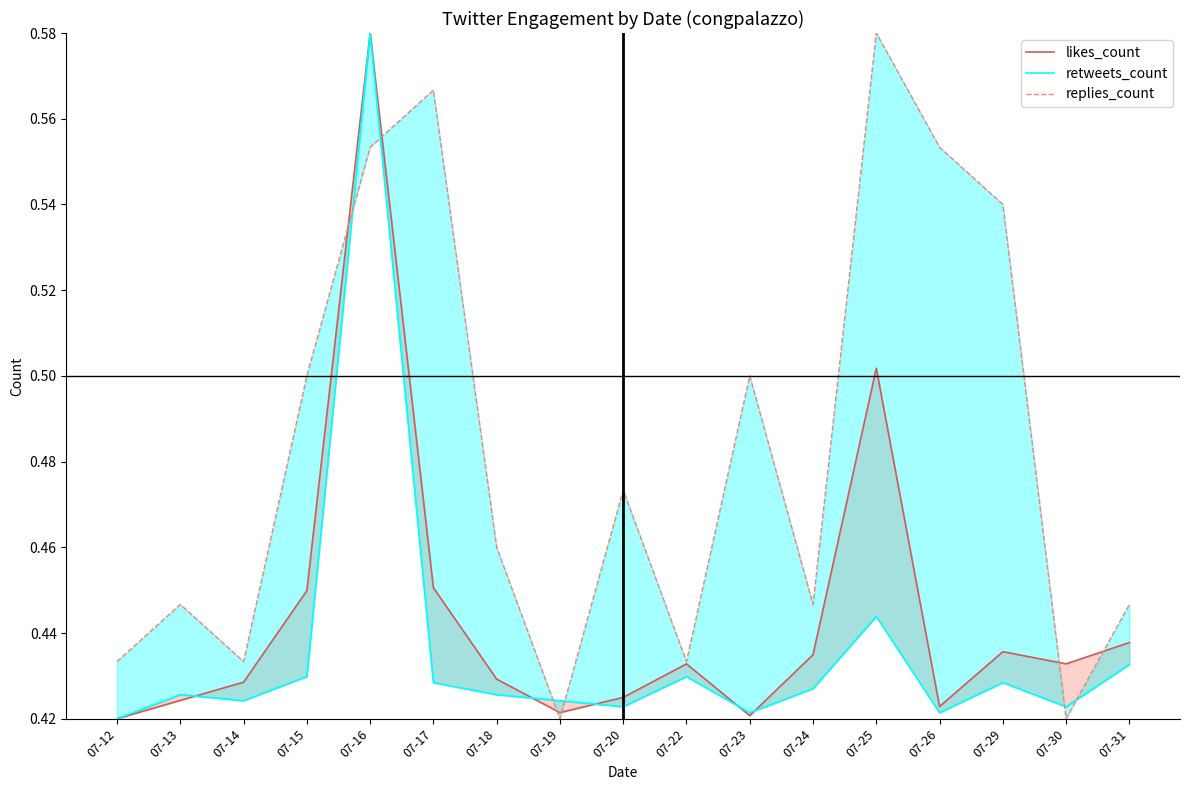

The replies_count series shows 0.6 at 07-25. True or false?

True